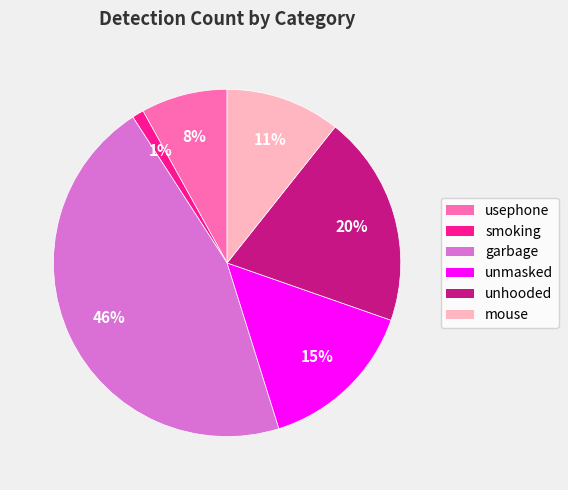

To the nearest percent, what is the difference between the largest and smallest slice percentages?

45%